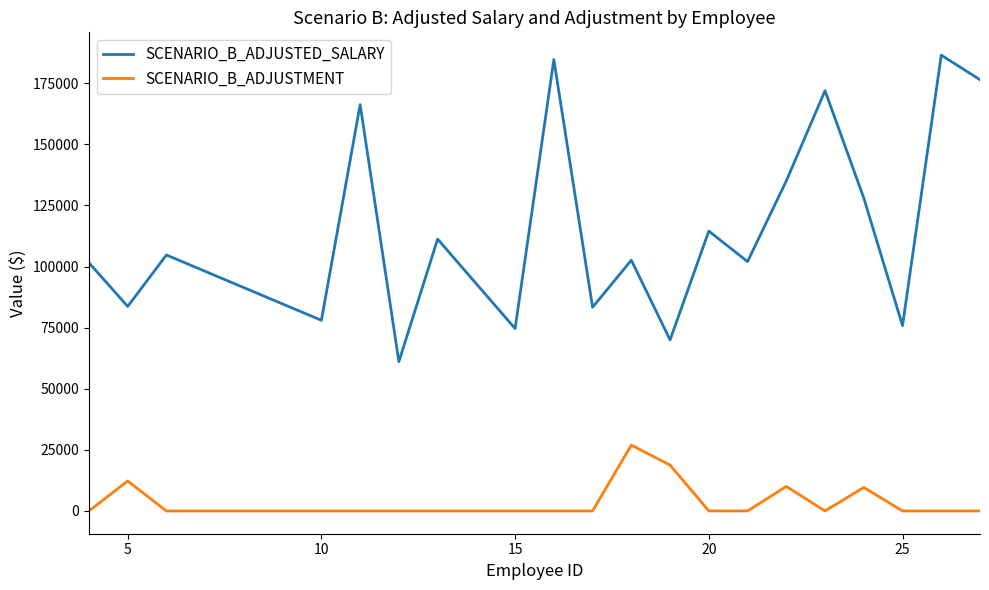

What is the maximum value for SCENARIO_B_ADJUSTMENT?

26943.4